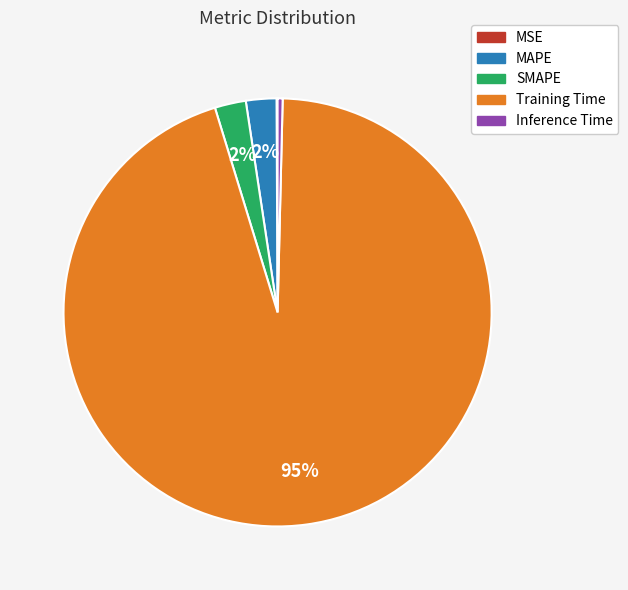

Which slice represents more than half of the pie?

Training Time